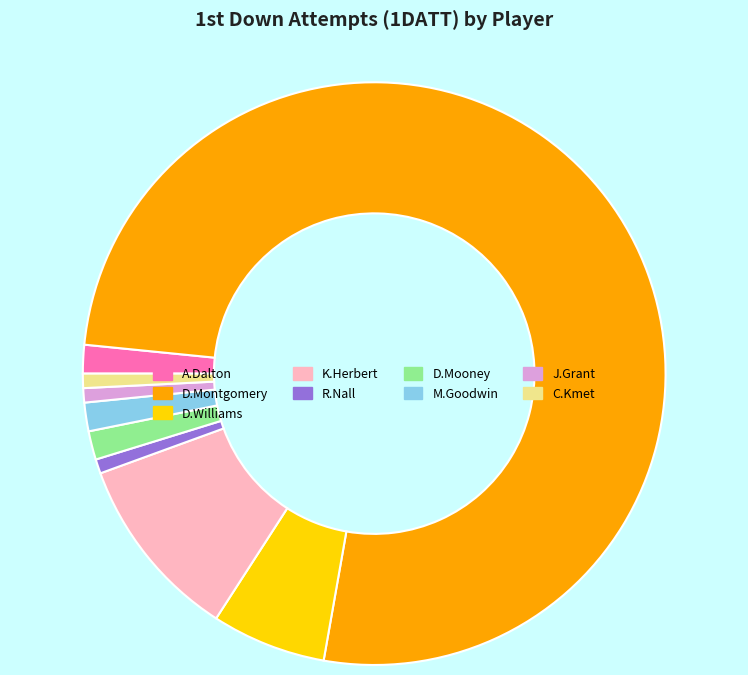

Which category has the biggest portion of the pie?

D.Montgomery